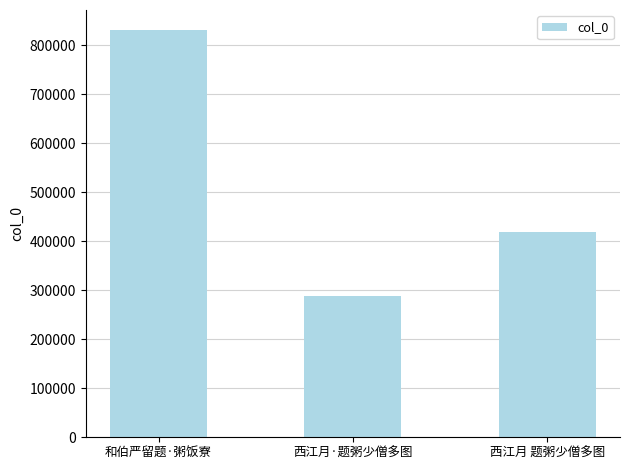

Count the number of categories in the chart.

3